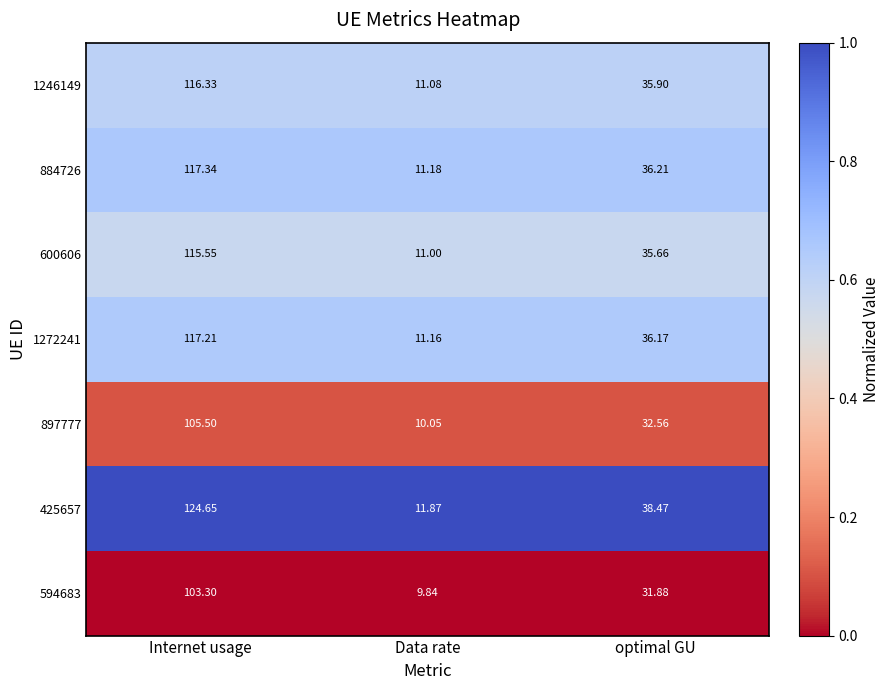

Between Internet usage and optimal GU, which series saw the biggest shift?

425657